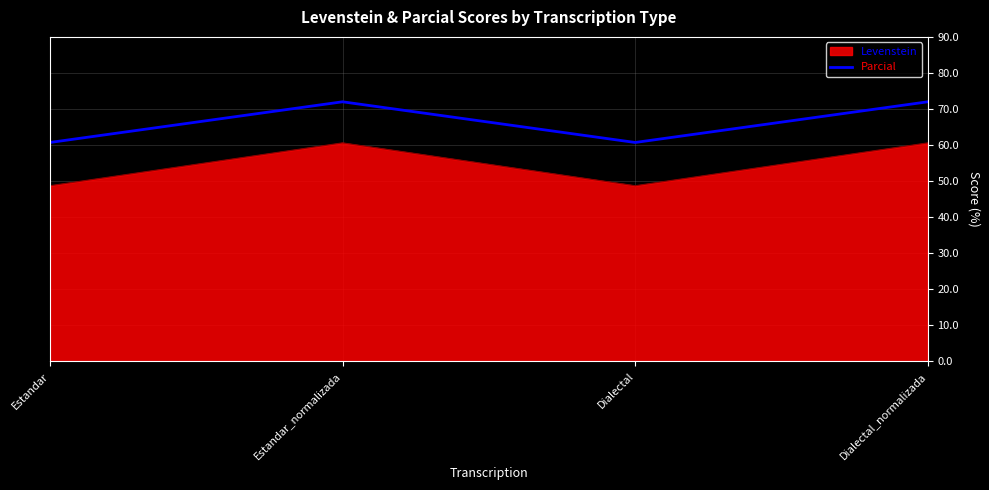

What is the difference between the maximum and minimum values in the Levenstein series?

11.9